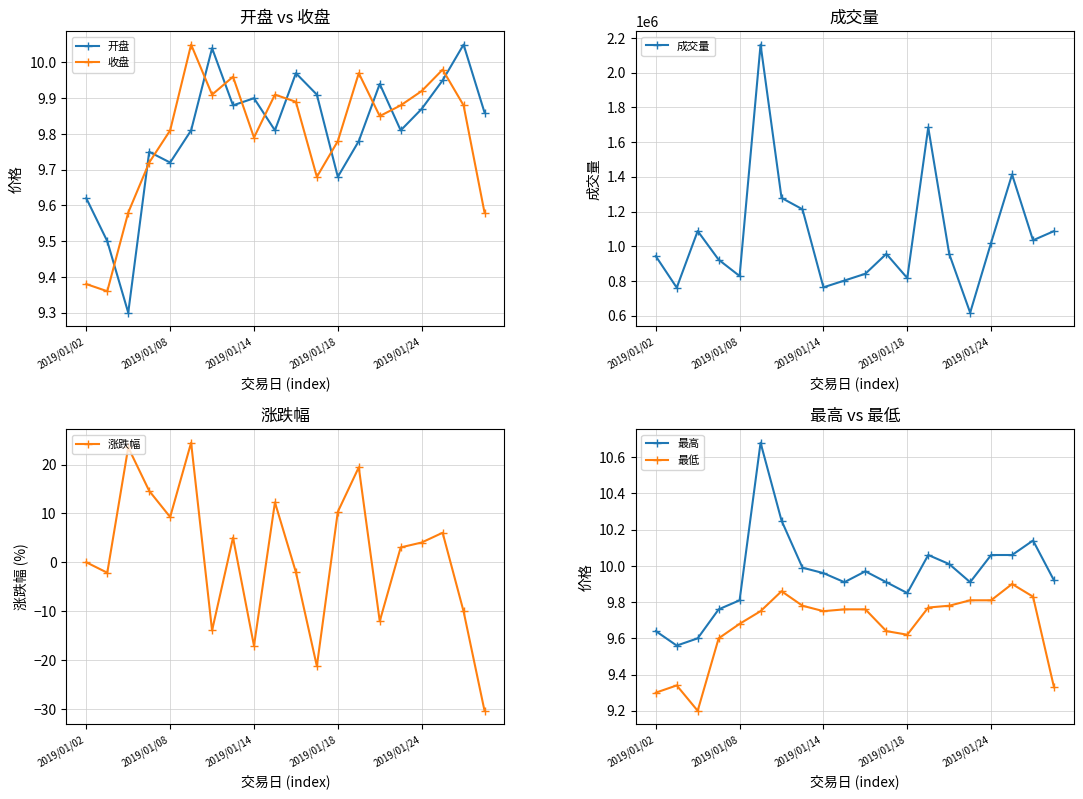

Is the value of 成交量 at 19 greater than the value of 开盘 at 10?

Yes